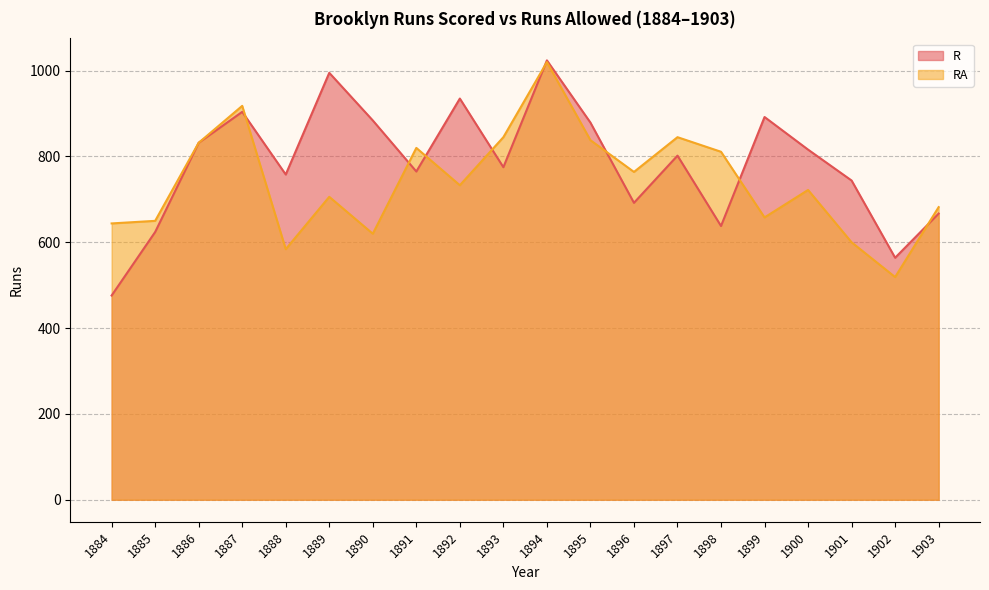

Rank the series at 1896 from lowest to highest value.

R, RA